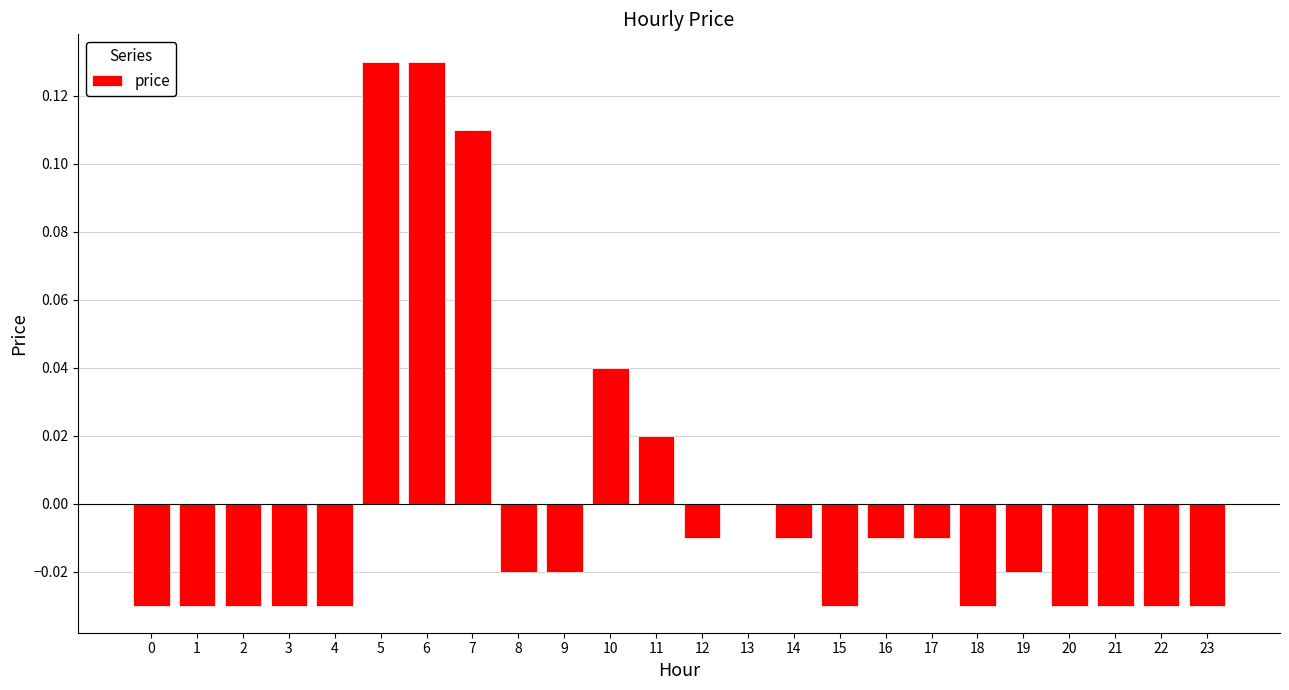

Between 4 and 7, which is larger?

7